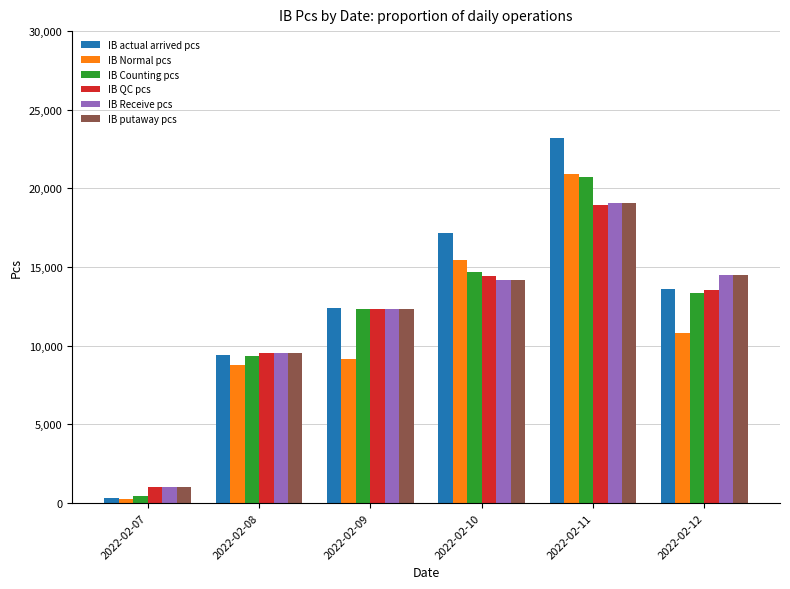

Reading right to left, list all the values displayed in this chart.

IB actual arrived pcs: 2022-02-12=13630	2022-02-11=23216	2022-02-10=17165	2022-02-09=12416	2022-02-08=9436	2022-02-07=316
IB Normal pcs: 2022-02-12=10831	2022-02-11=20914	2022-02-10=15437	2022-02-09=9174	2022-02-08=8806	2022-02-07=283
IB Counting pcs: 2022-02-12=13339	2022-02-11=20727	2022-02-10=14718	2022-02-09=12349	2022-02-08=9327	2022-02-07=435
IB QC pcs: 2022-02-12=13530	2022-02-11=18945	2022-02-10=14437	2022-02-09=12356	2022-02-08=9516	2022-02-07=1047
IB Receive pcs: 2022-02-12=14481	2022-02-11=19061	2022-02-10=14182	2022-02-09=12313	2022-02-08=9519	2022-02-07=1013
IB putaway pcs: 2022-02-12=14481	2022-02-11=19061	2022-02-10=14182	2022-02-09=12313	2022-02-08=9519	2022-02-07=1013